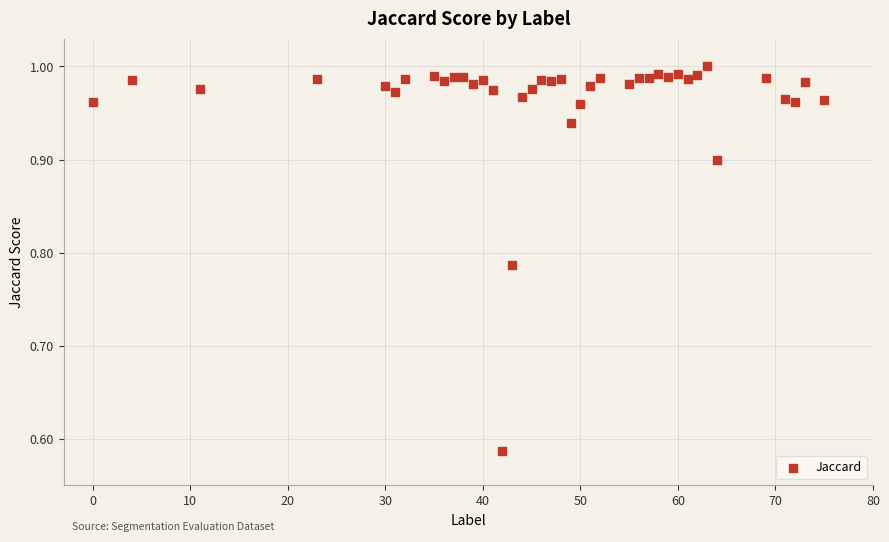

What is the range of X values (max minus min)?

75.0